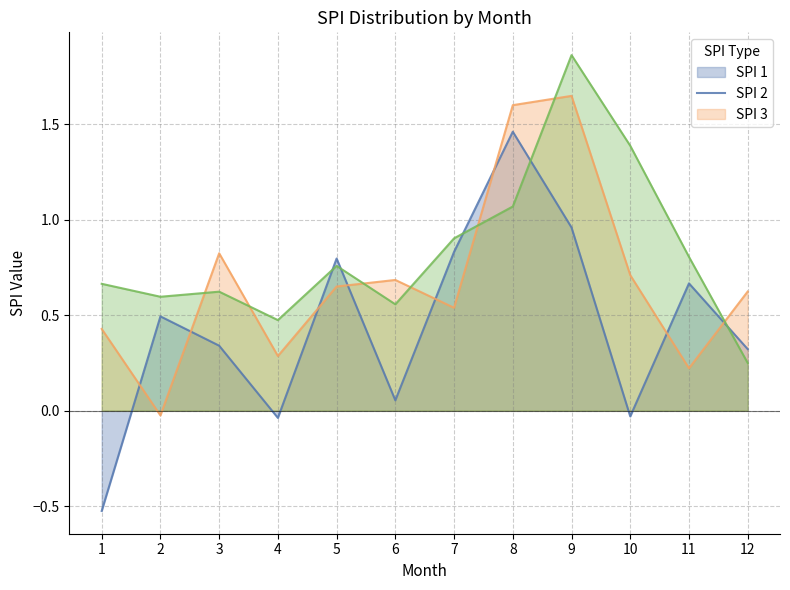

What is the difference between the highest and lowest values at 10?

1.4